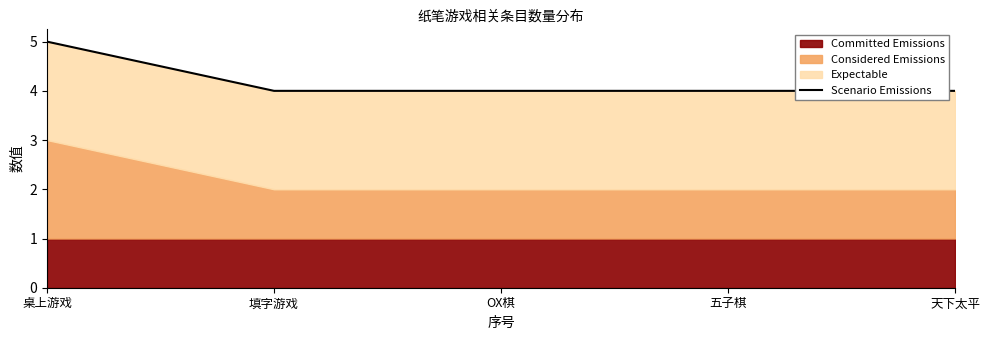

What is the ratio of the value at OX棋 to the value at 填字游戏?

1.0